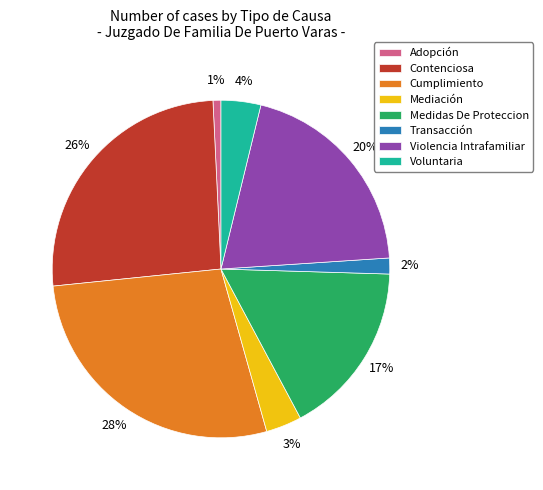

Is there any slice that represents more than half of the pie?

No